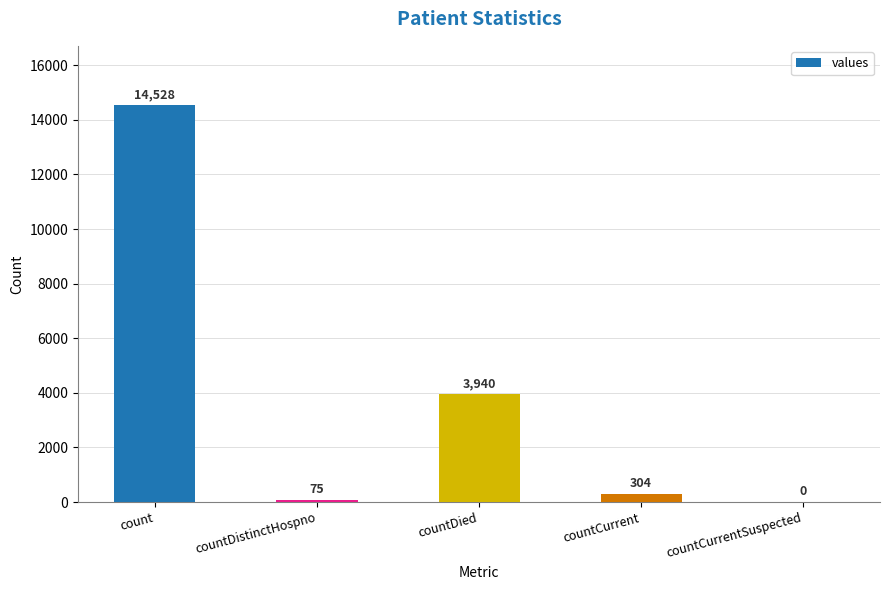

What is the change in value from countDistinctHospno to countDied?

+3865